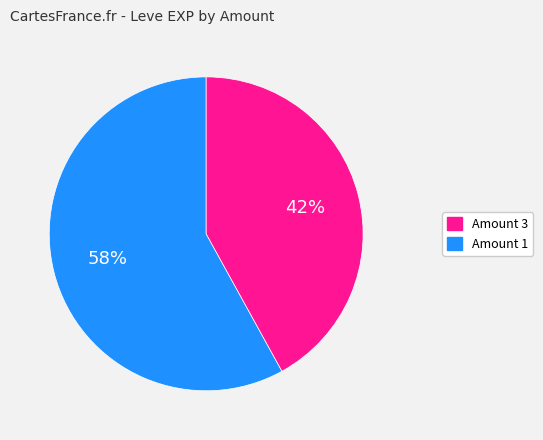

To the nearest percent, what is the average slice percentage?

50%